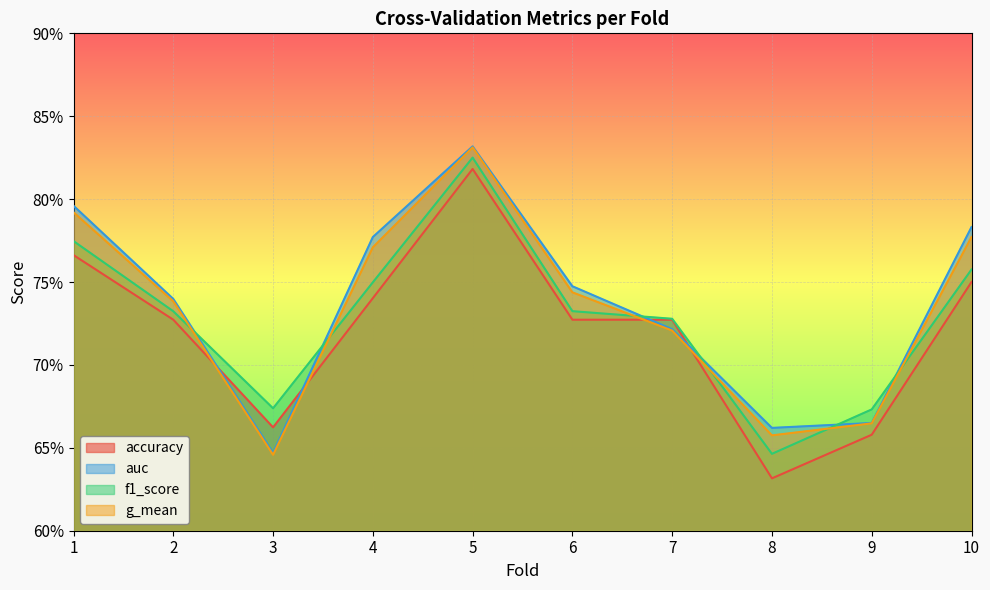

List the series in order of their peak value, highest first.

auc, g_mean, f1_score, accuracy